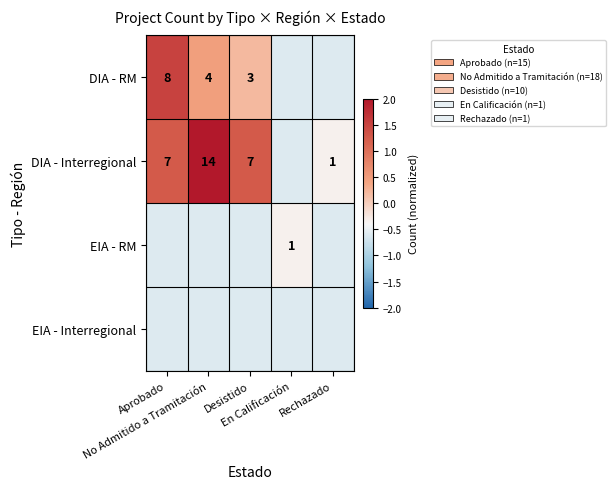

How many data points in DIA - RM are above 0?

3